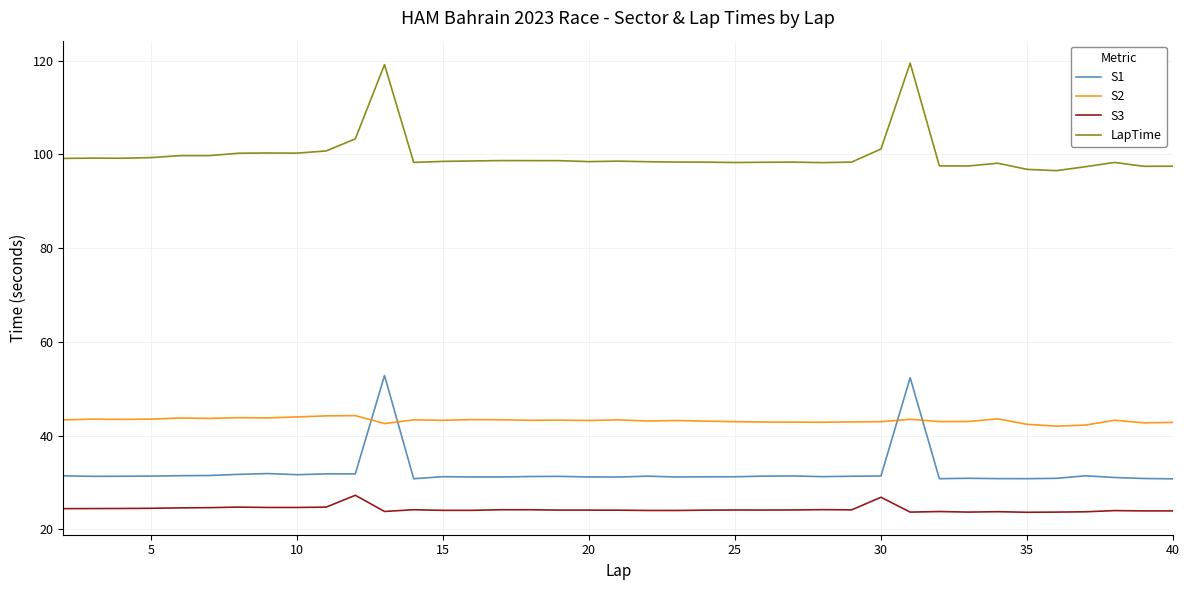

How many lines are shown in the chart?

4